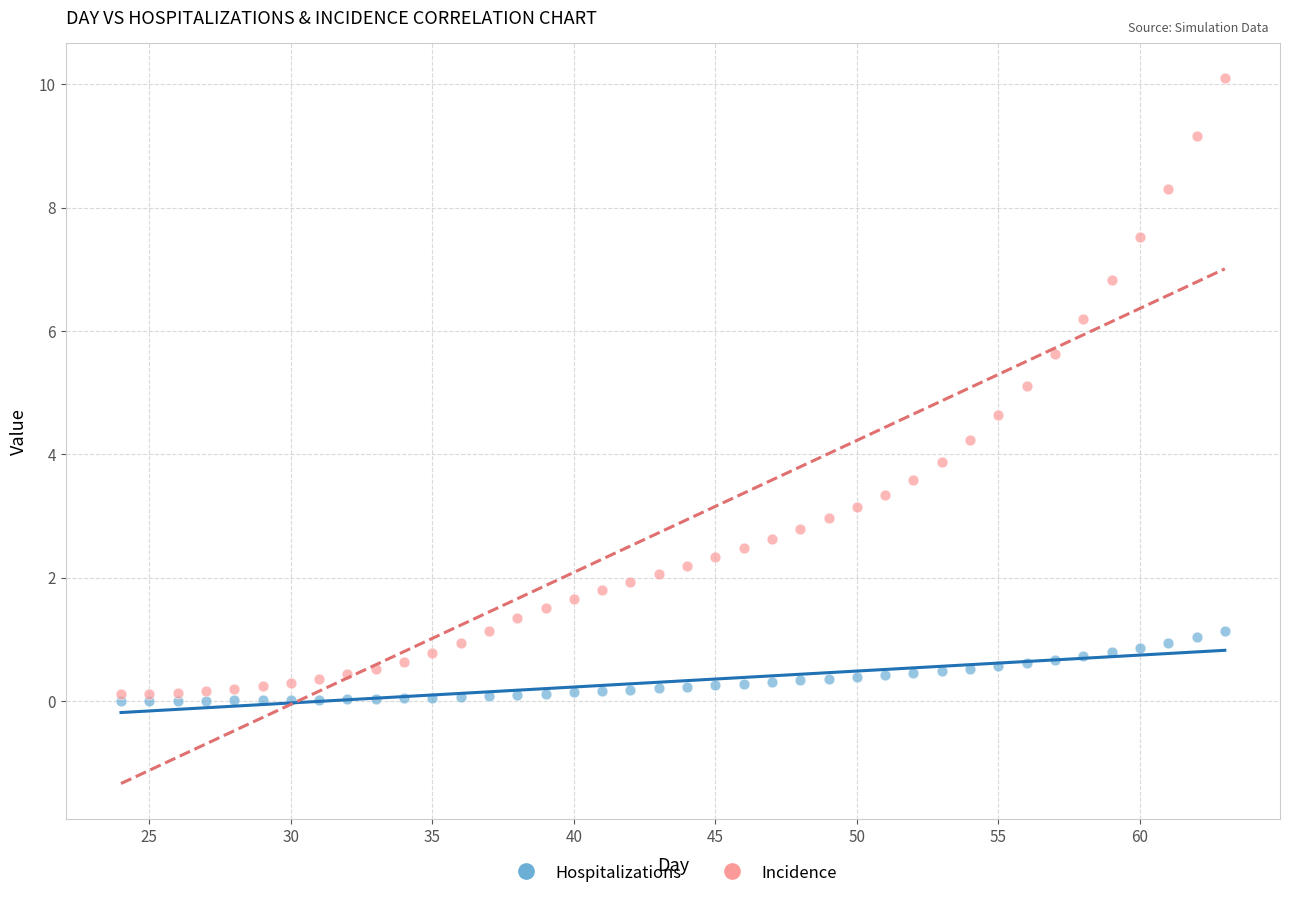

What are all the series names shown in the legend?

Hospitalizations, Incidence